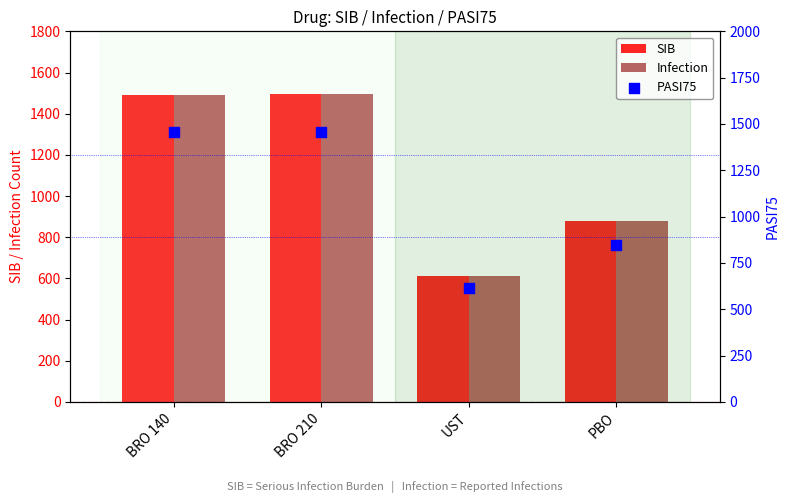

Which series has the largest total across all categories?

SIB